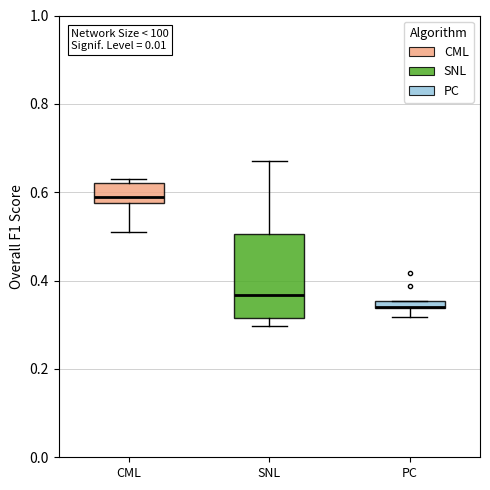

Where is the lower edge of the box for SNL on the y-axis? The values are not printed on the chart, so give them approximately, as read against the axis.

0.32